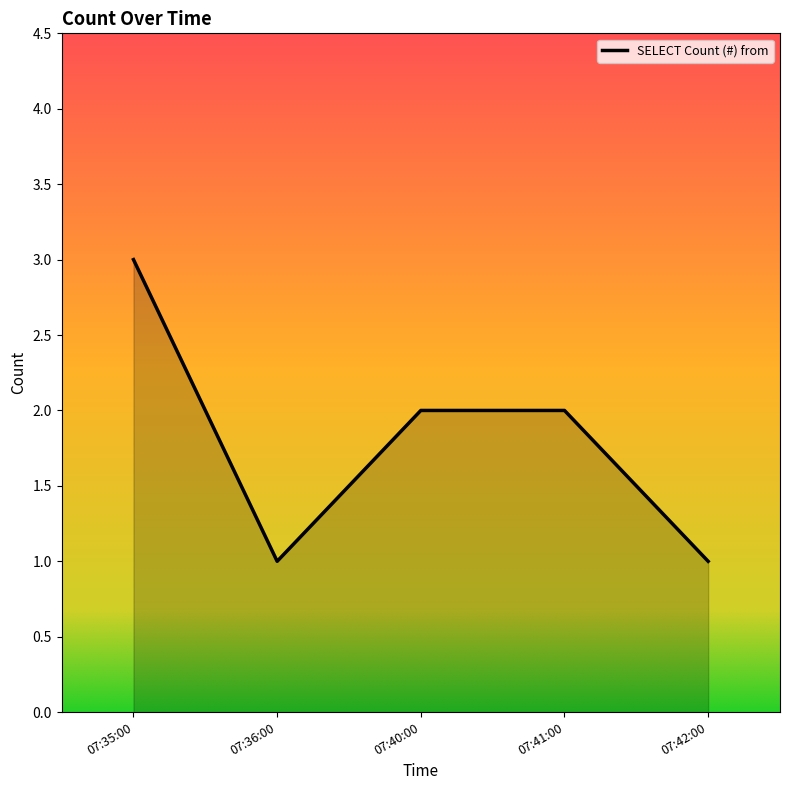

What position from the left is 07:36:00?

2